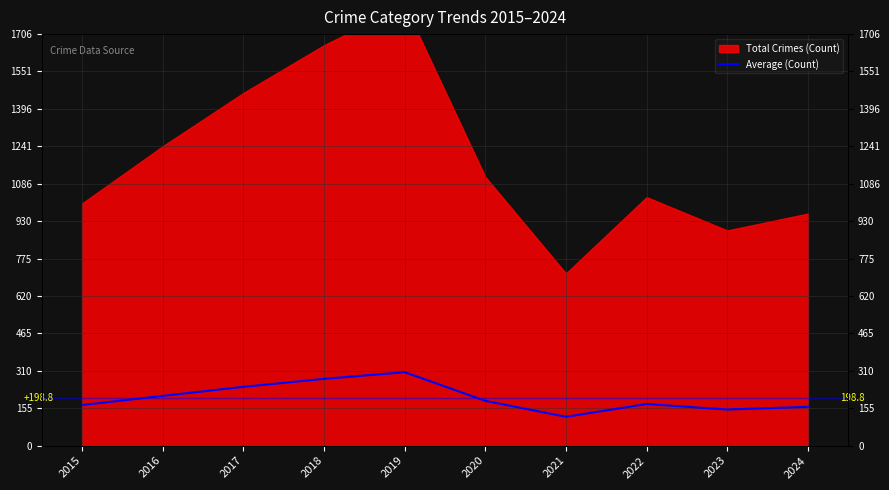

Where is the data nearest to the value 212?

2016